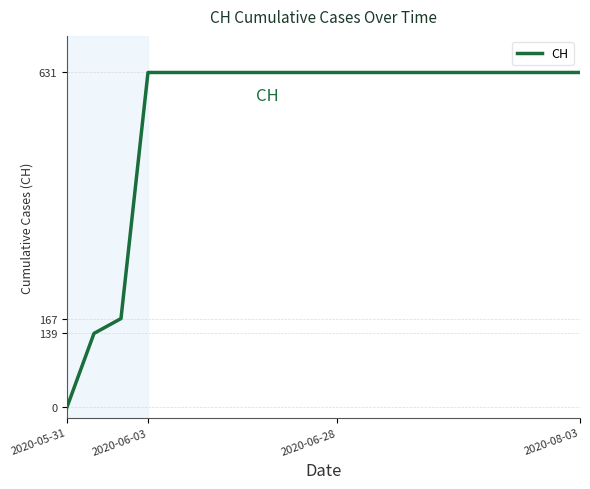

What is the greatest value displayed?

631